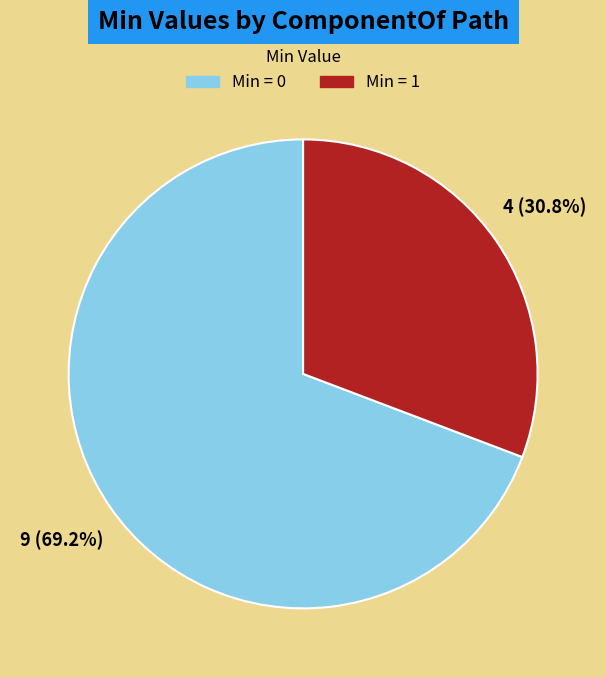

Is there any slice that represents more than half of the pie?

Yes